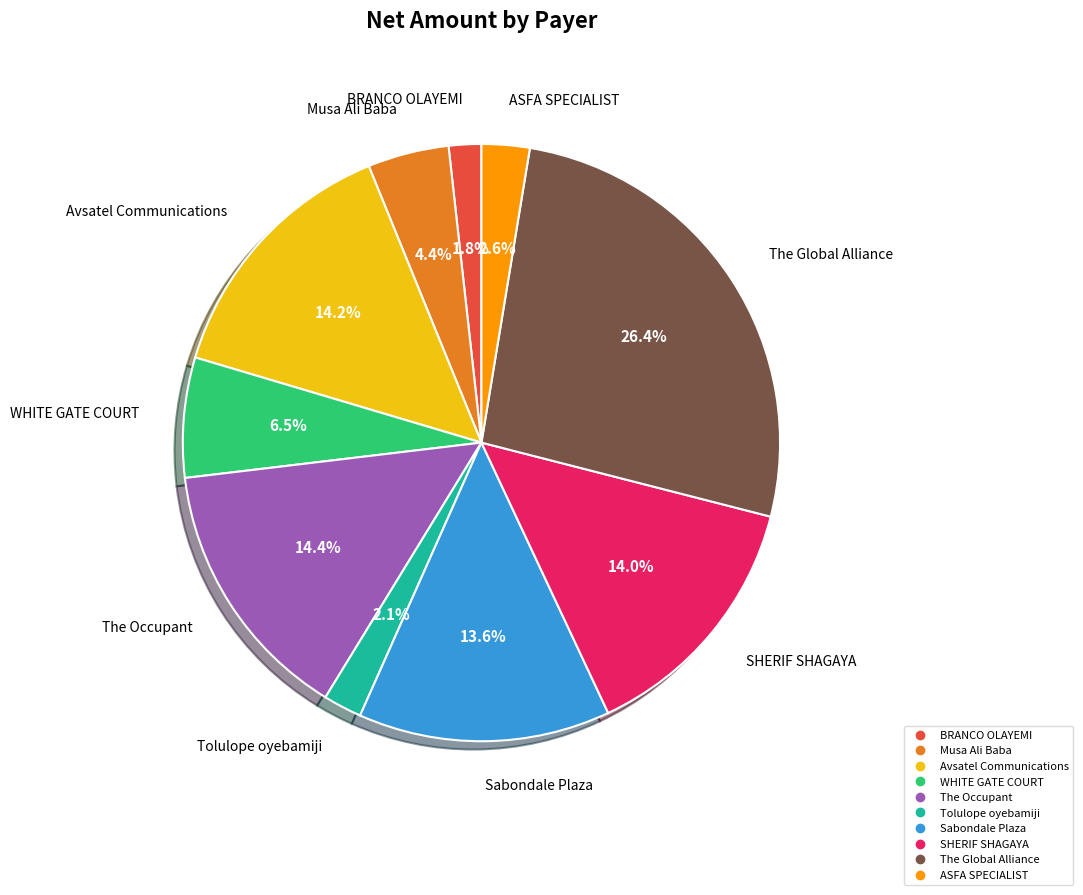

What is the ratio of the value at Sabondale Plaza to the value at The Occupant?

0.9